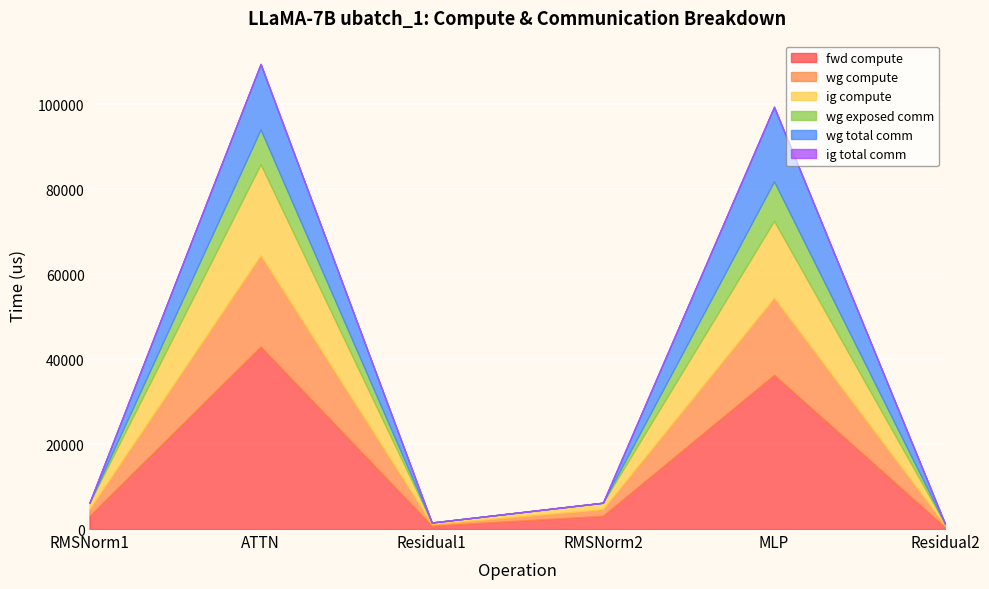

What is the label of the 1st point from the right?

Residual2